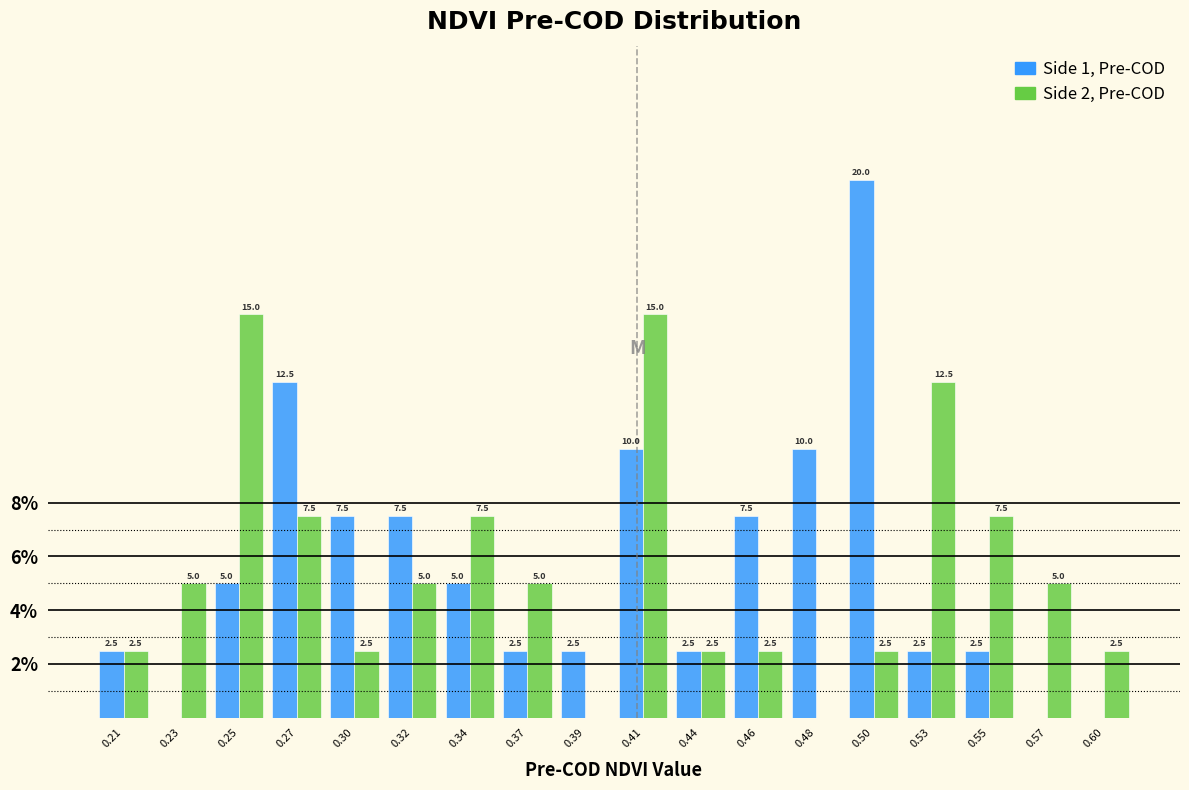

Reading left to right, what are all the values shown in this chart?

Side 1, Pre-COD: 0.21=2.5	0.23=0.0	0.25=5.0	0.27=12.5	0.30=7.5	0.32=7.5	0.34=5.0	0.37=2.5	0.39=2.5	0.41=10.0	0.44=2.5	0.46=7.5	0.48=10.0	0.50=20.0	0.53=2.5	0.55=2.5	0.57=0.0	0.60=0.0
Side 2, Pre-COD: 0.21=2.5	0.23=5.0	0.25=15.0	0.27=7.5	0.30=2.5	0.32=5.0	0.34=7.5	0.37=5.0	0.39=0.0	0.41=15.0	0.44=2.5	0.46=2.5	0.48=0.0	0.50=2.5	0.53=12.5	0.55=7.5	0.57=5.0	0.60=2.5